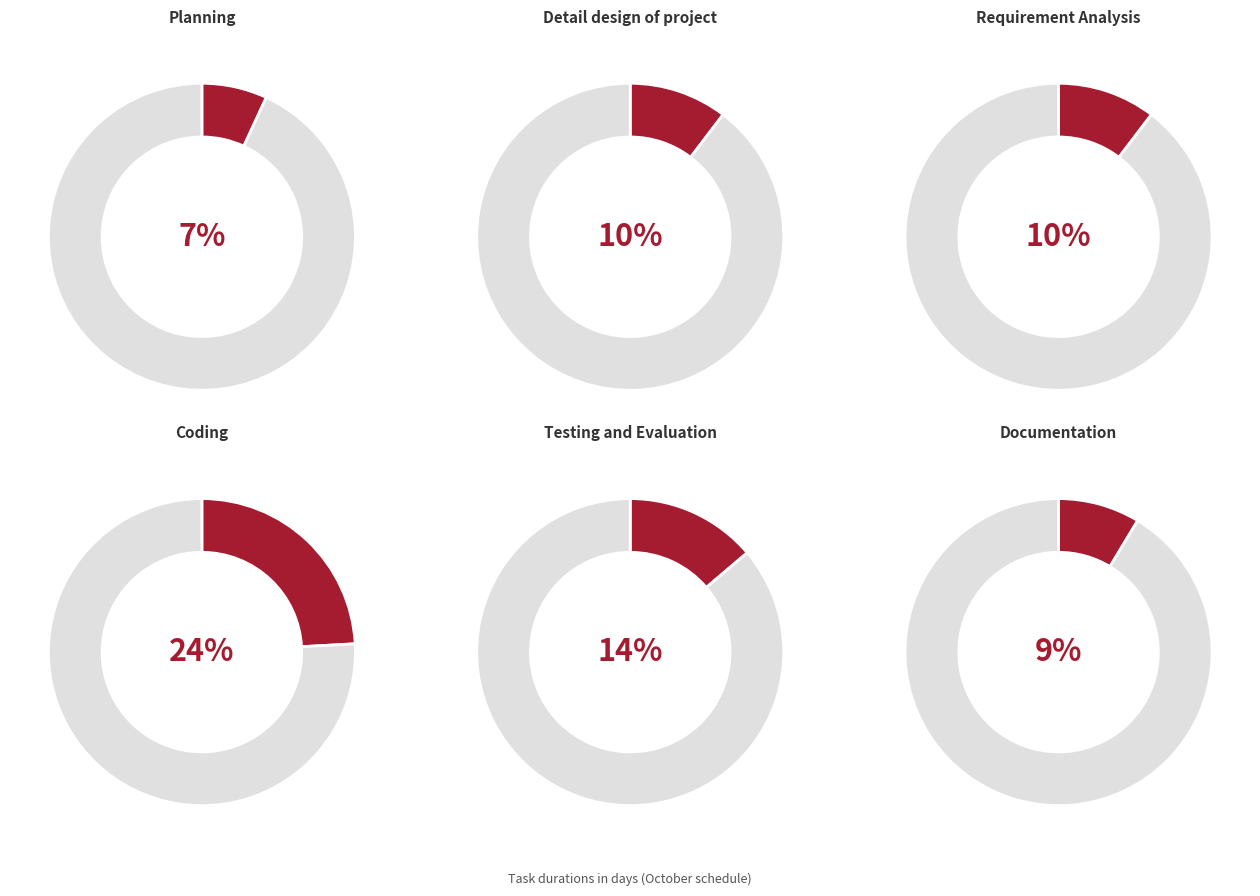

Is there any slice that represents more than half of the pie?

No